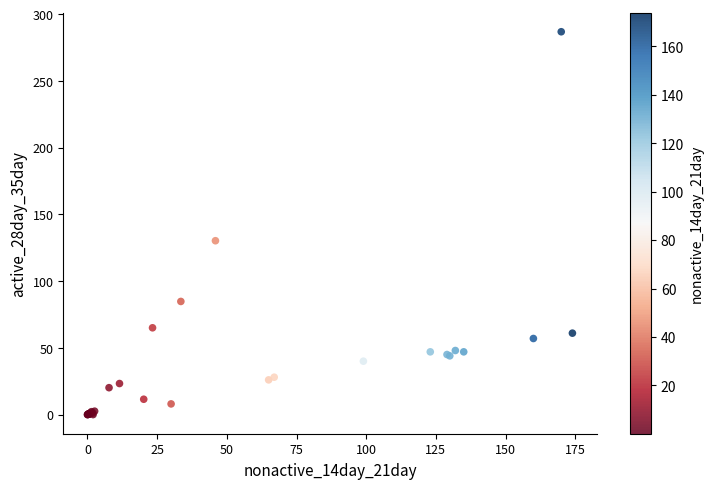

What Y value in the scatter plot is closest to 143?

130.2